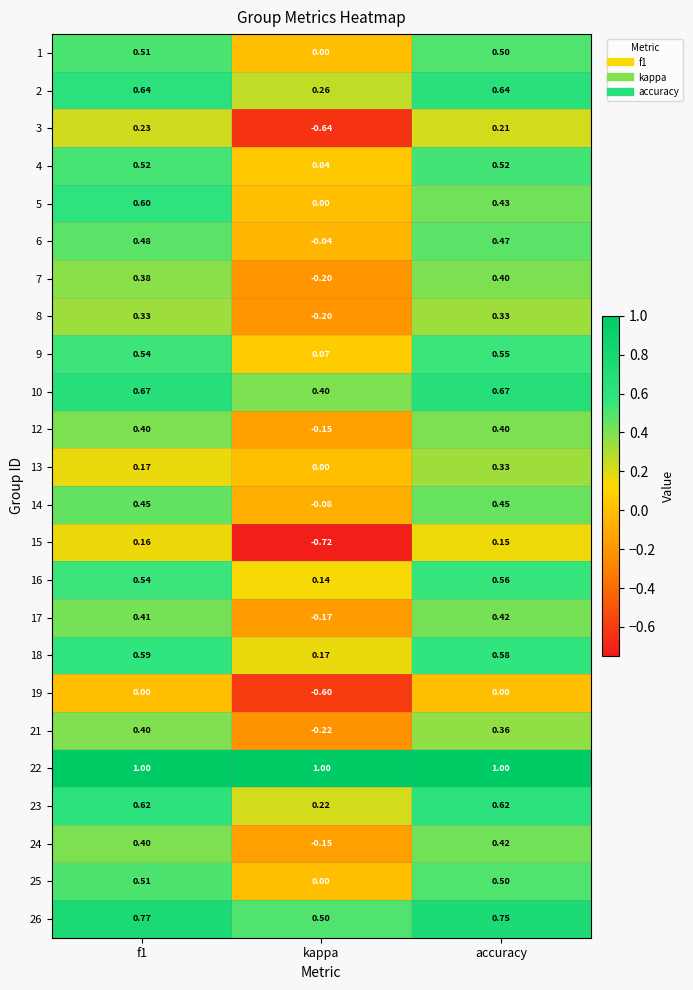

Where is 12 nearest to the value 0?

kappa